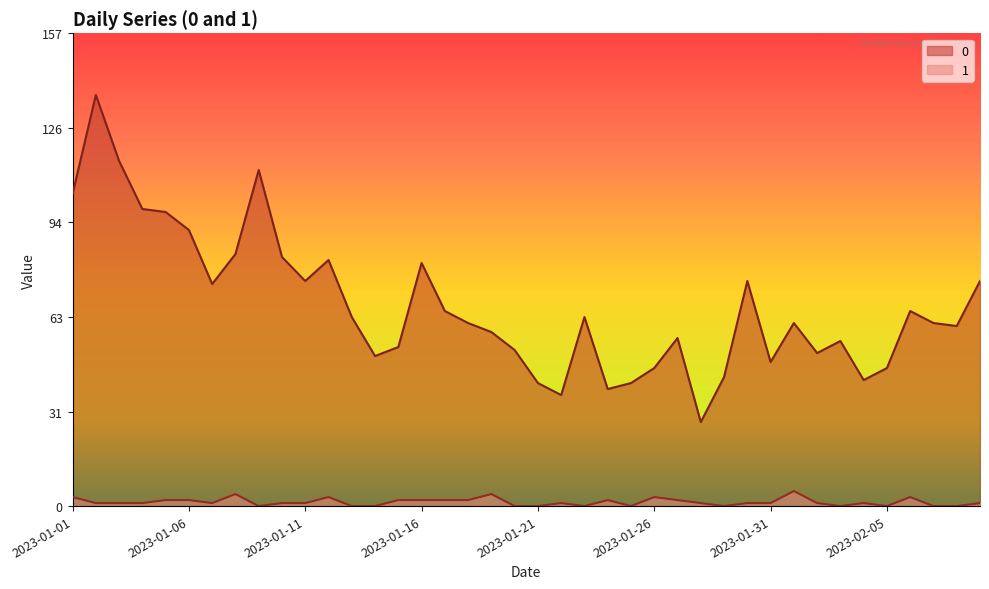

What is the minimum value for 0?

28